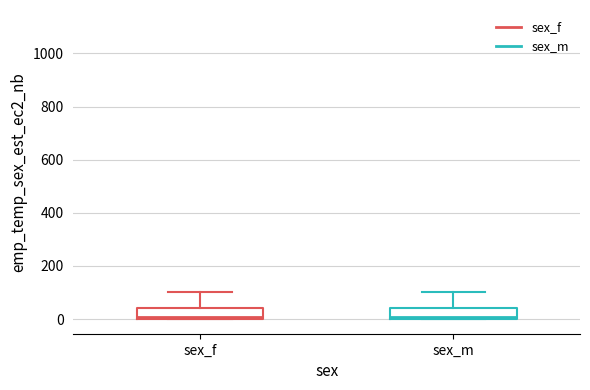

Reading left to right, read every box against the y-axis: the position of its median line, the range the box covers, and the ends of its whiskers. The values are not printed on the chart, so give them approximately, as read against the axis.

sex_f: median 0, box 0 to 40, whiskers 0 to 100
sex_m: median 0, box 0 to 40, whiskers 0 to 100